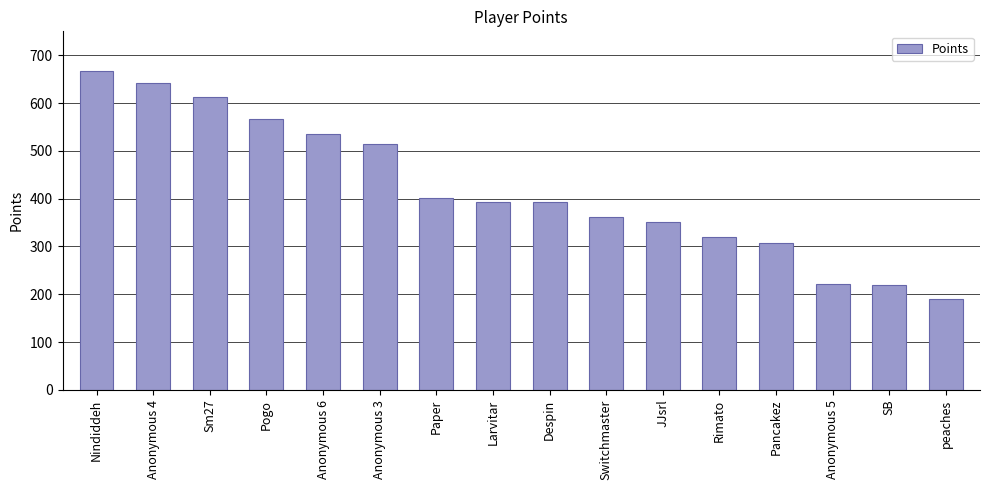

Does the chart contain any negative values?

No